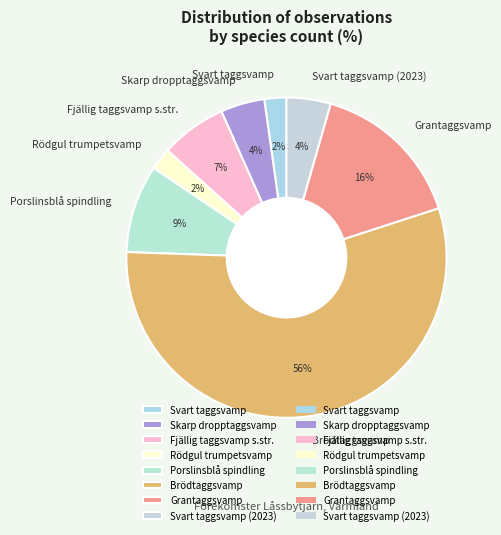

Is it true that Rödgul trumpetsvamp is 16% of the pie?

False